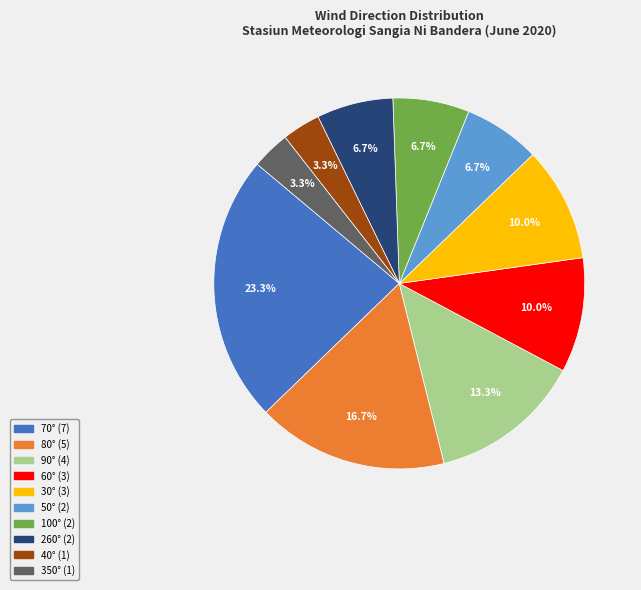

Is there any slice that represents more than half of the pie?

No